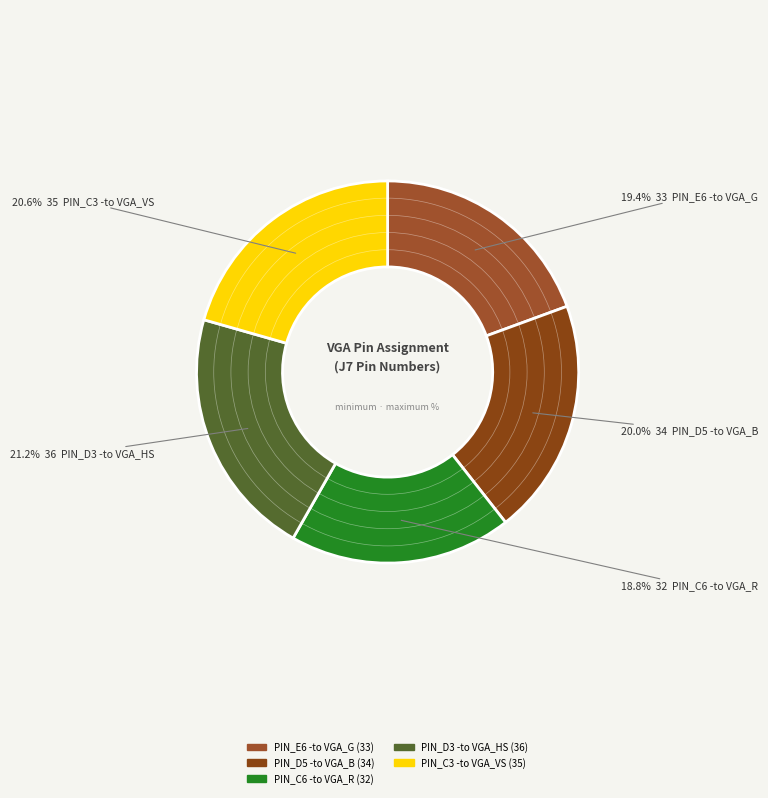

The PIN_C3 -to VGA_VS slice represents 21% of the pie. True or false?

True